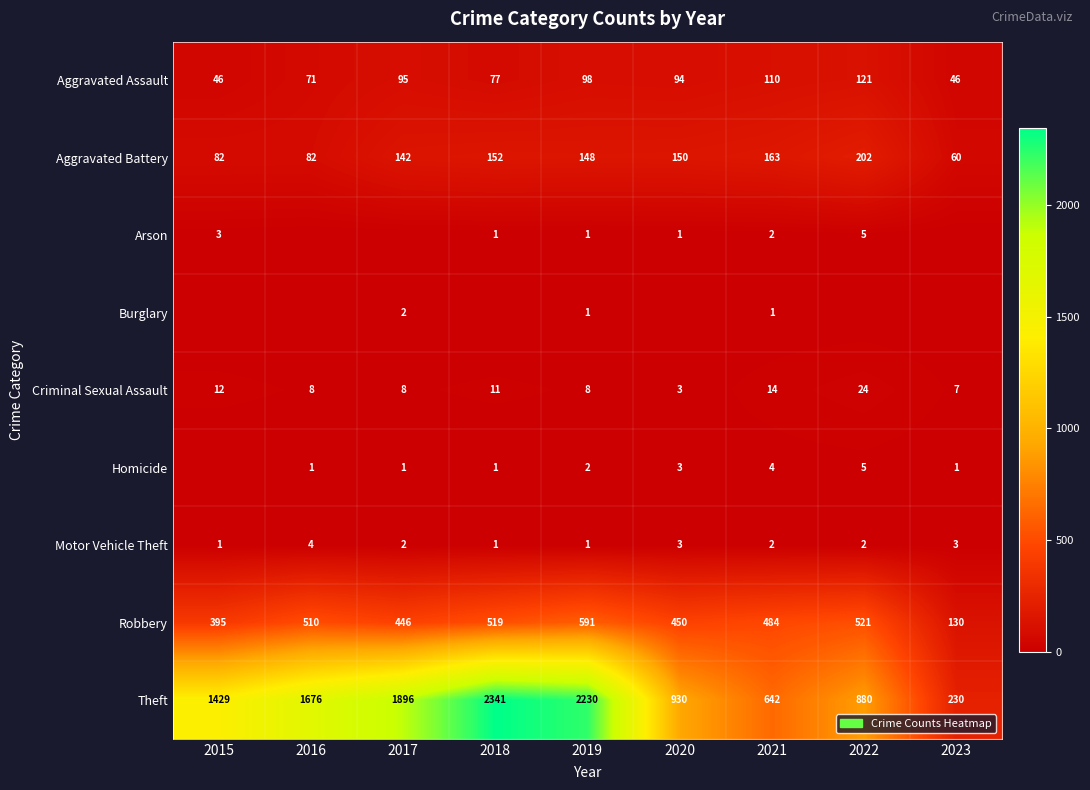

What is the difference between the second highest and second lowest values in the Robbery series?

126